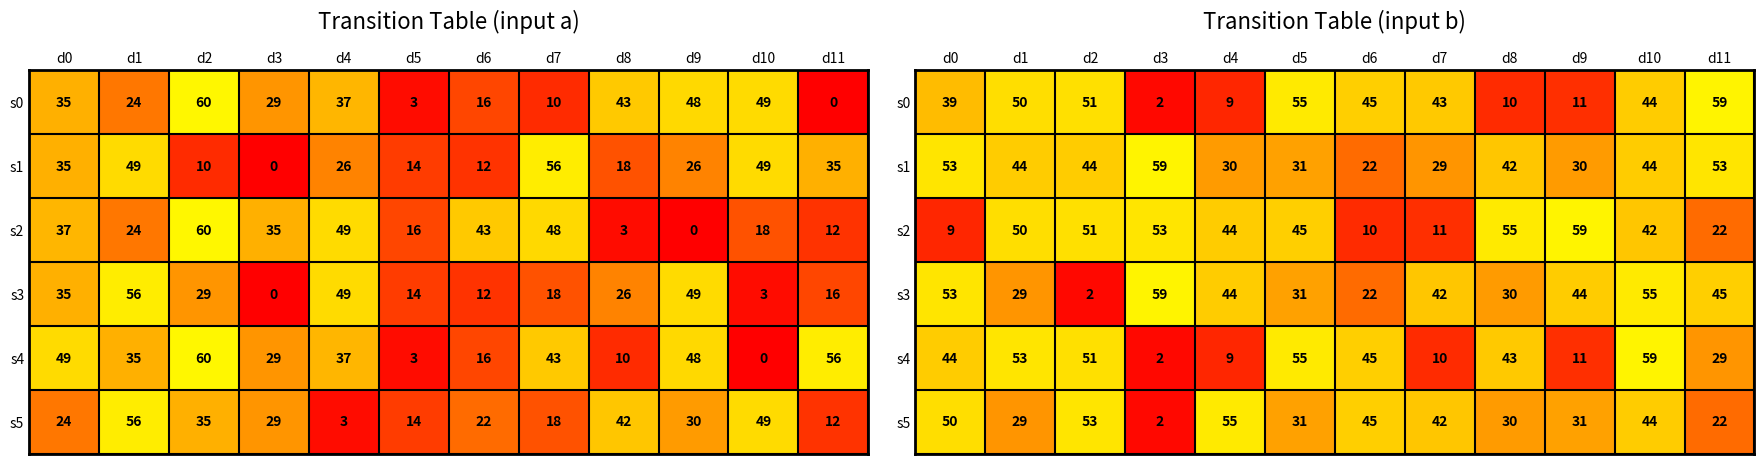

Rank the series by their maximum value, from highest to lowest.

s0, s1, s2, s3, s4, s5